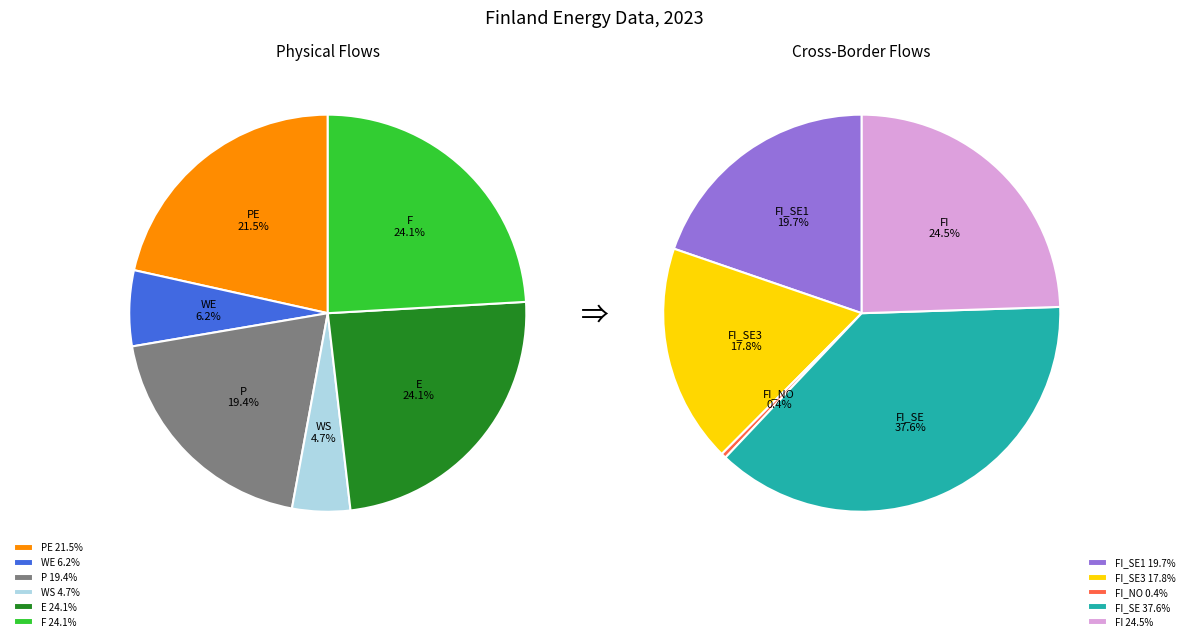

Count the number of slices in the pie.

11